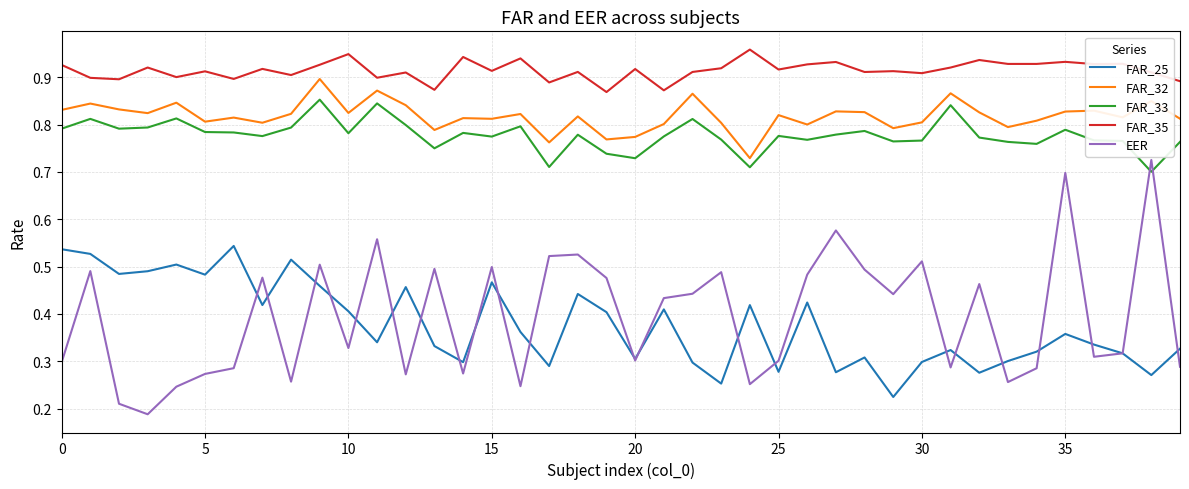

True or false: FAR_32 and FAR_33 cross at least once.

False